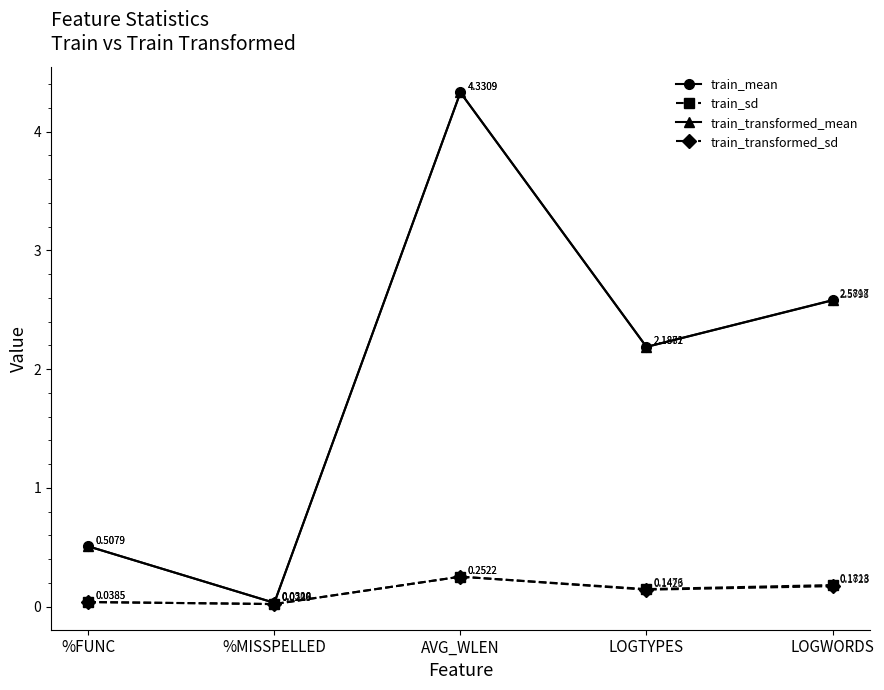

True or false: train_transformed_mean and train_sd intersect in this chart.

False